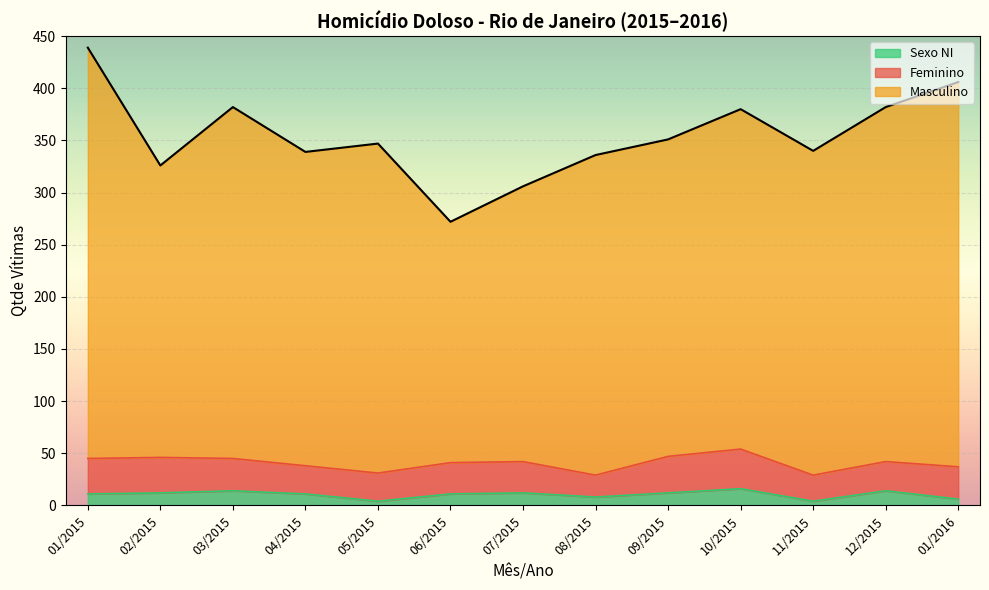

Does the chart display data point markers on the line(s)?

No